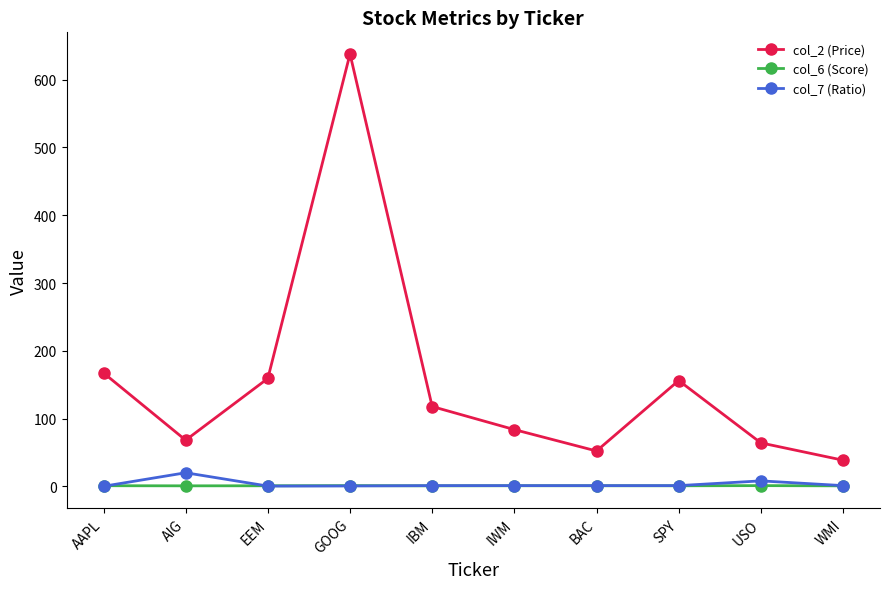

What is the approximate value of col_6 (Score) at USO?

1.0